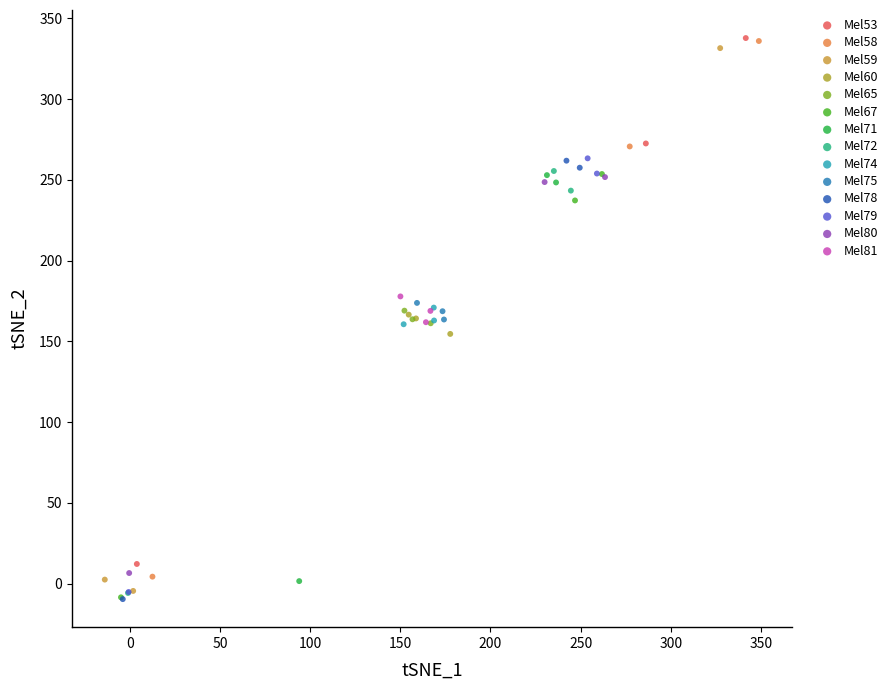

Which series has the largest Y range (max minus min)?

Mel59